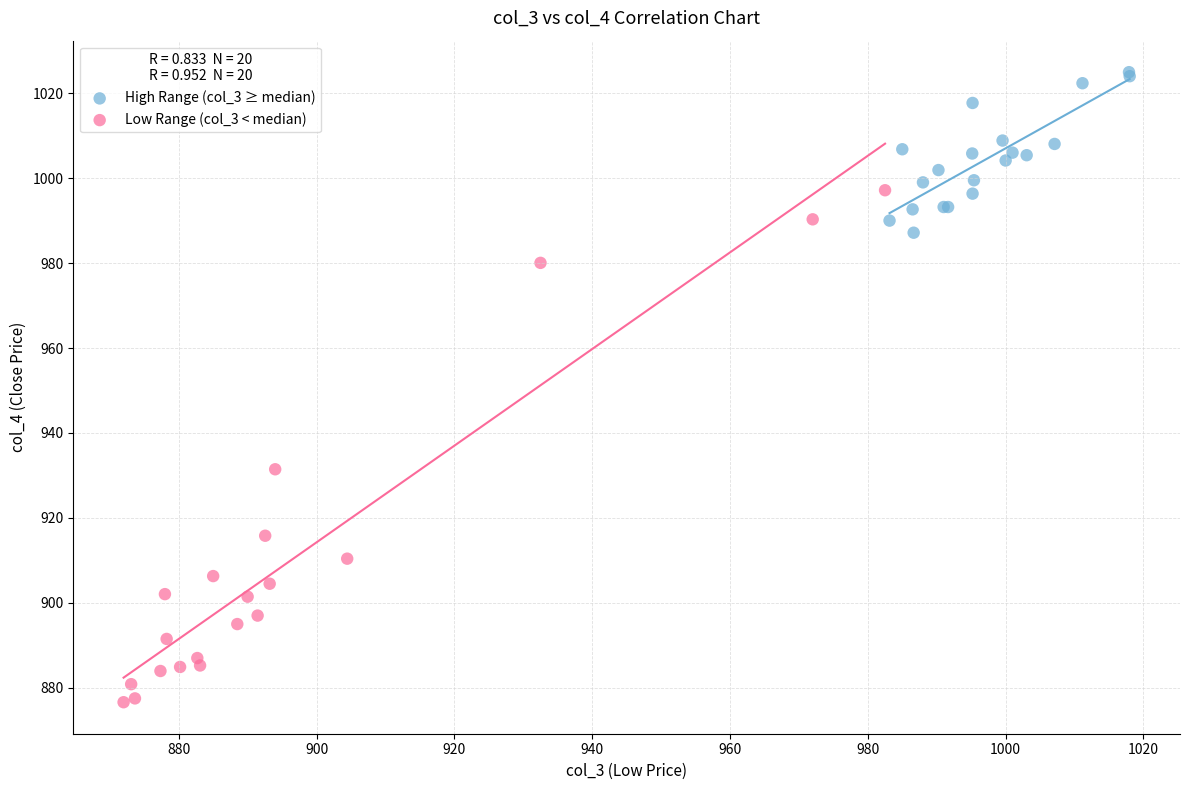

Which series has the largest Y range (max minus min)?

Low Range (col_3 < median)